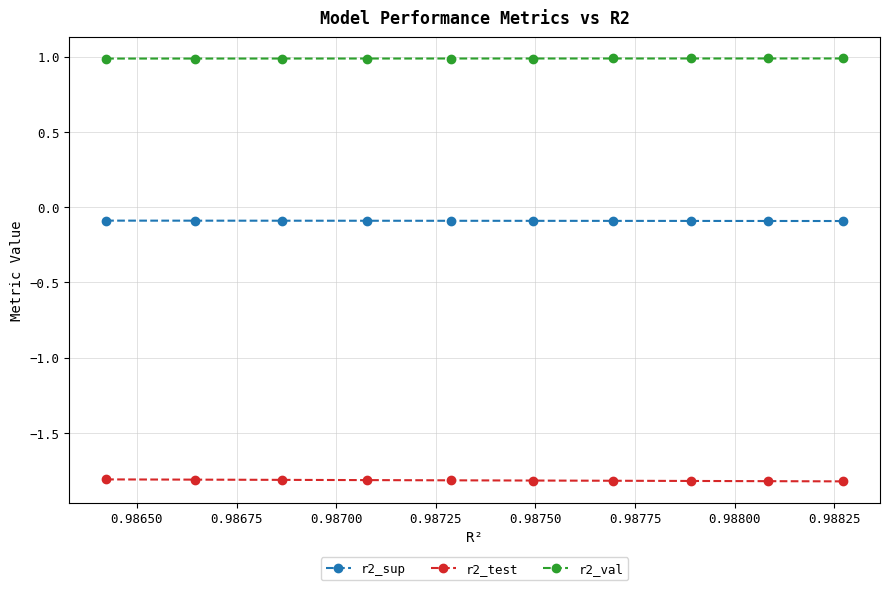

What is the sum of all r2_test values?

-18.2